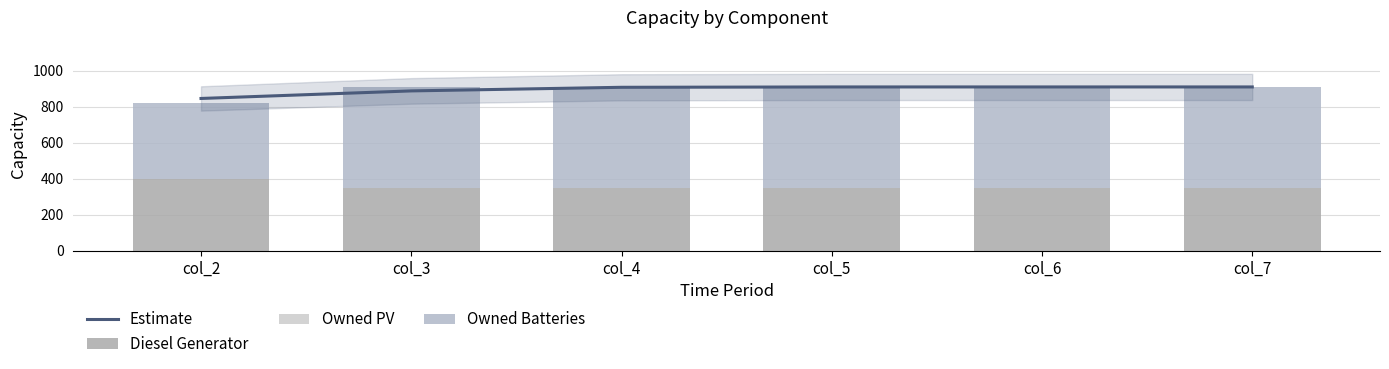

At which category does the chart reach its minimum across all series?

col_2